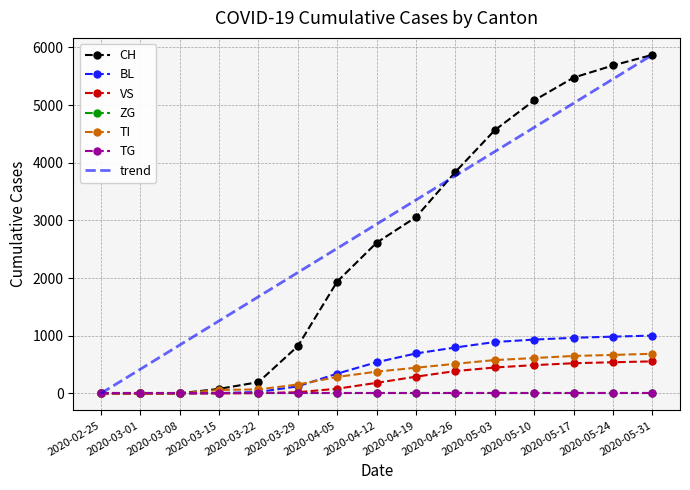

What is the difference between the maximum and minimum values in the VS series?

556.0